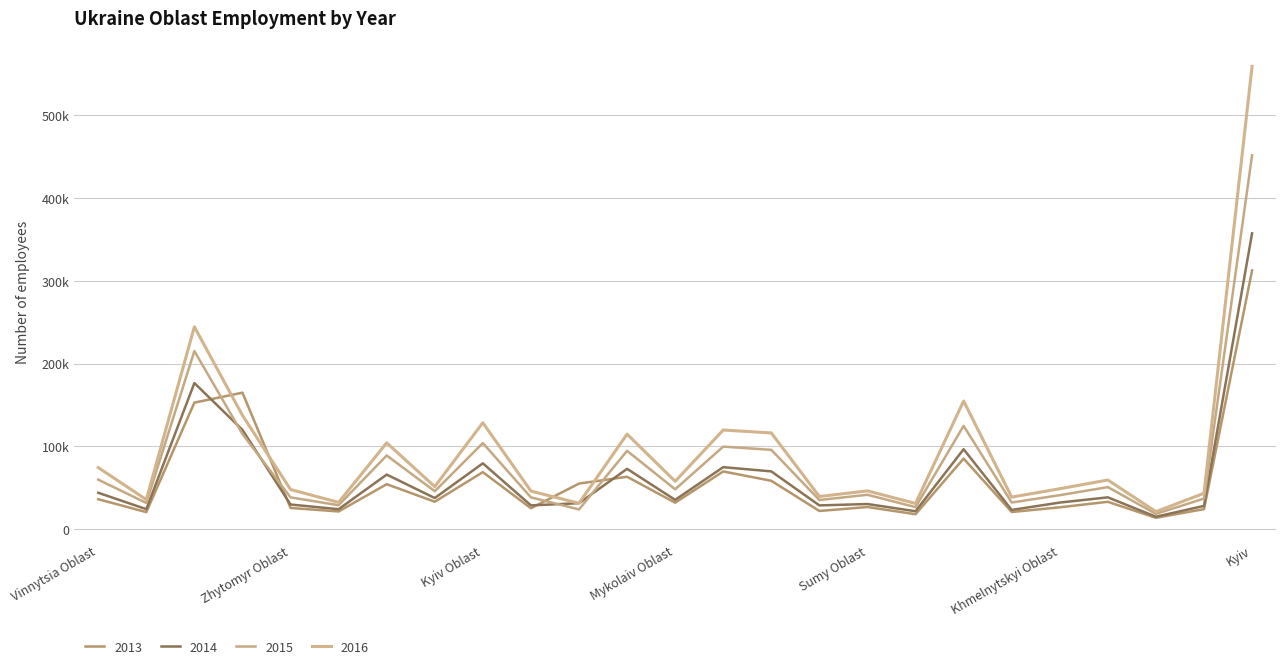

What is the value of the 2014 point at the 11th from the left?

31393